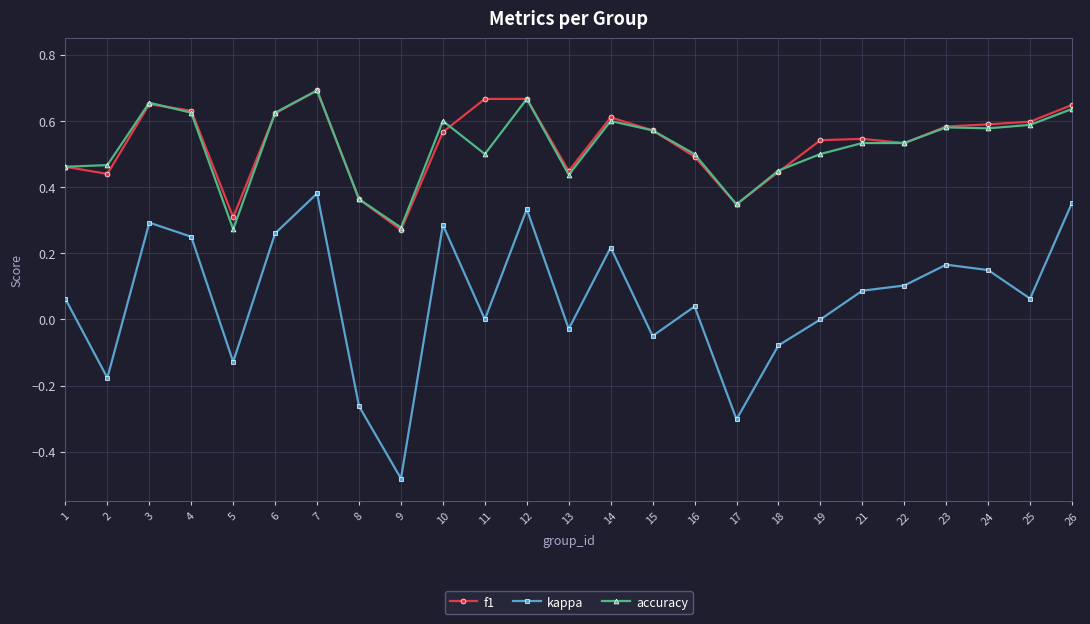

At which category does the chart reach its minimum across all series?

9